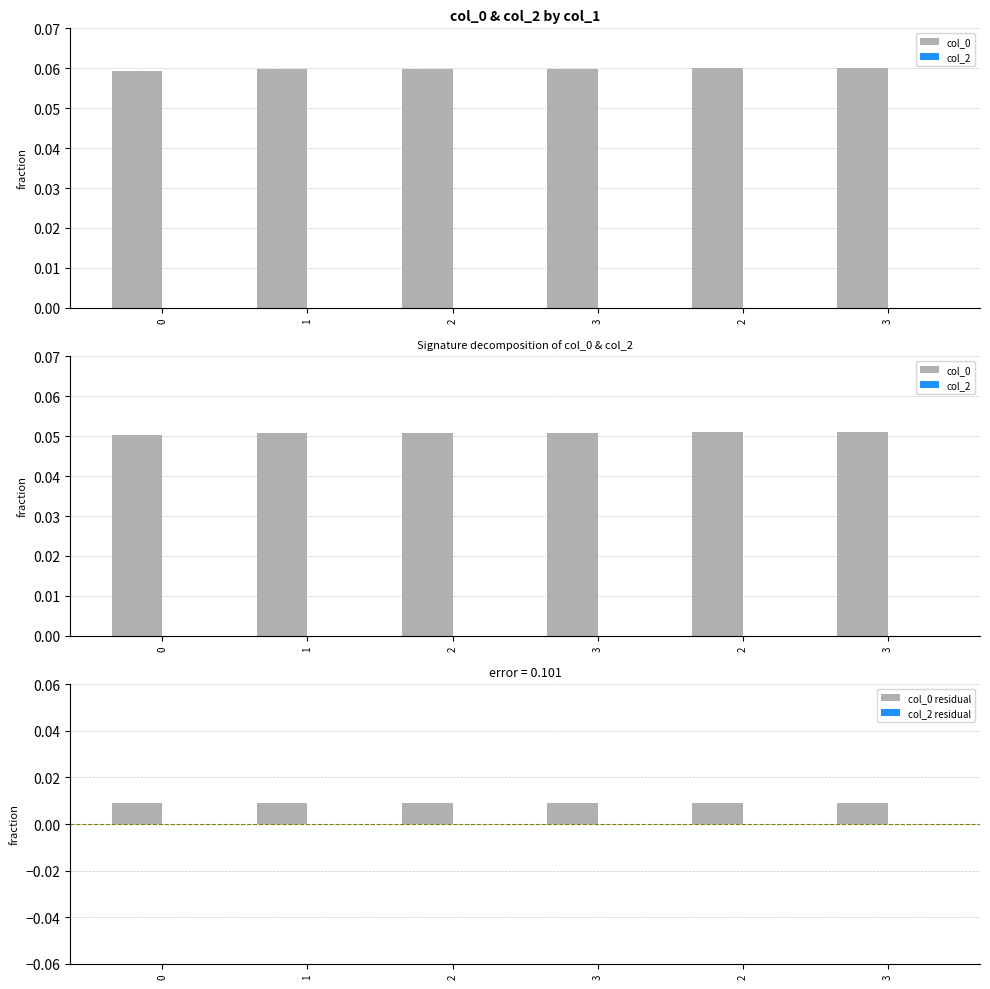

Rank the categories by col_2 residual value from lowest to highest.

0, 1, 2, 3, 2, 3